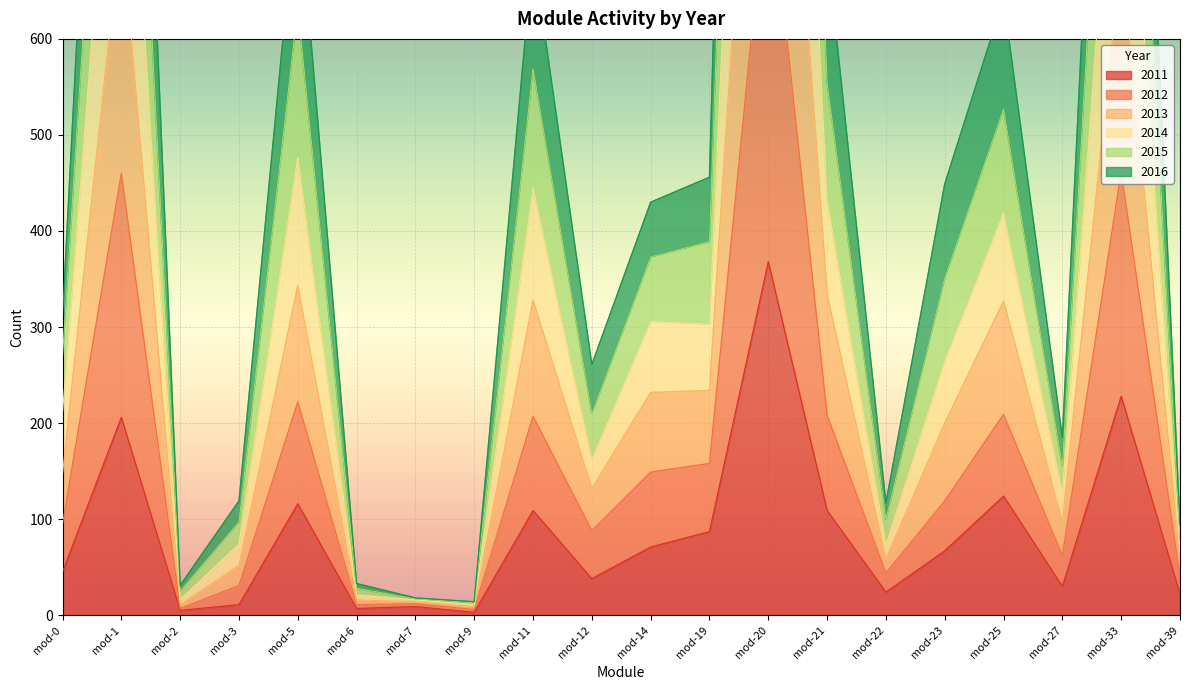

Rank the series at mod-20 from highest to lowest value.

2015, 2014, 2012, 2013, 2016, 2011